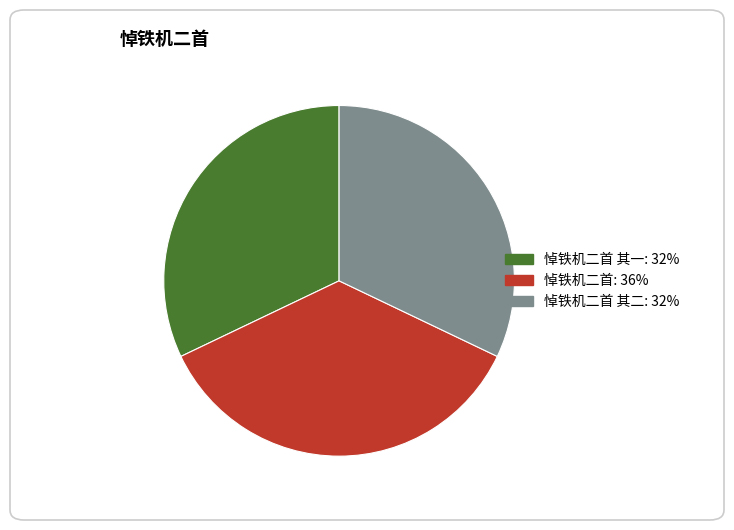

Between 悼铁机二首 其二: 32% and 悼铁机二首: 36%, which is larger?

悼铁机二首: 36%